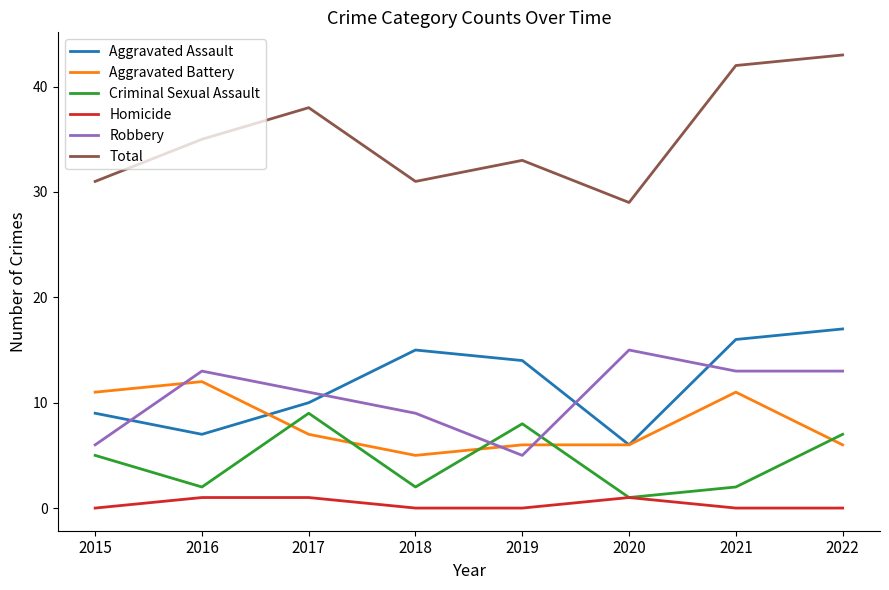

Reading left to right, transcribe all the data shown in this chart.

Aggravated Assault: 9	7	10	15	14	6	16	17
Aggravated Battery: 11	12	7	5	6	6	11	6
Criminal Sexual Assault: 5	2	9	2	8	1	2	7
Homicide: 0	1	1	0	0	1	0	0
Robbery: 6	13	11	9	5	15	13	13
Total: 31	35	38	31	33	29	42	43